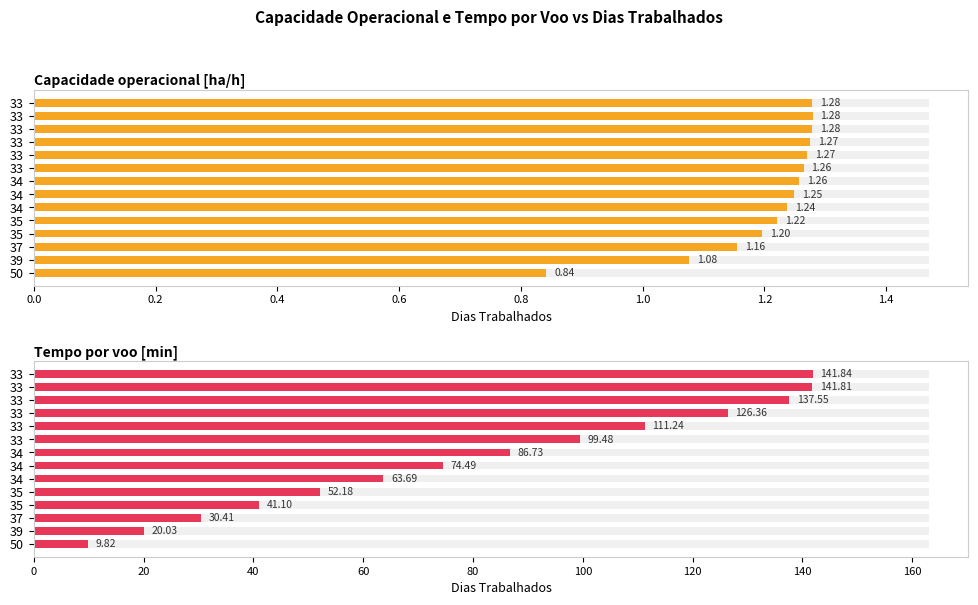

At 34, list the series in order from largest to smallest.

Tempo por voo [min], Capacidade operacional [ha/h]